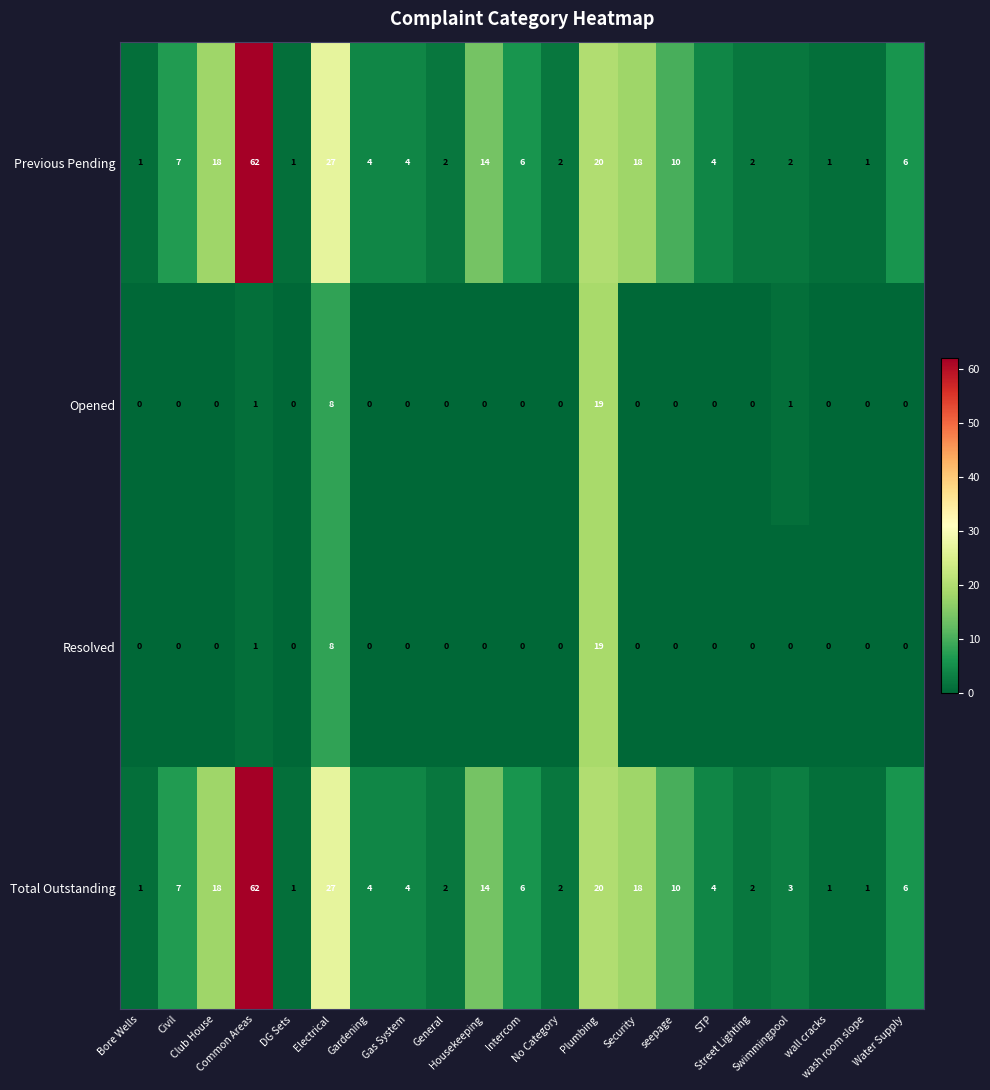

What is the difference between the maximum and minimum values in the Resolved series?

19